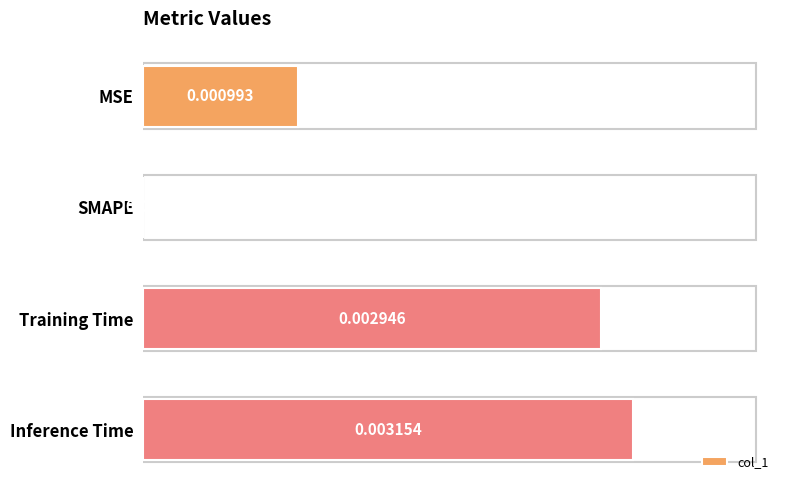

Which label corresponds to the largest value in the chart?

Inference Time